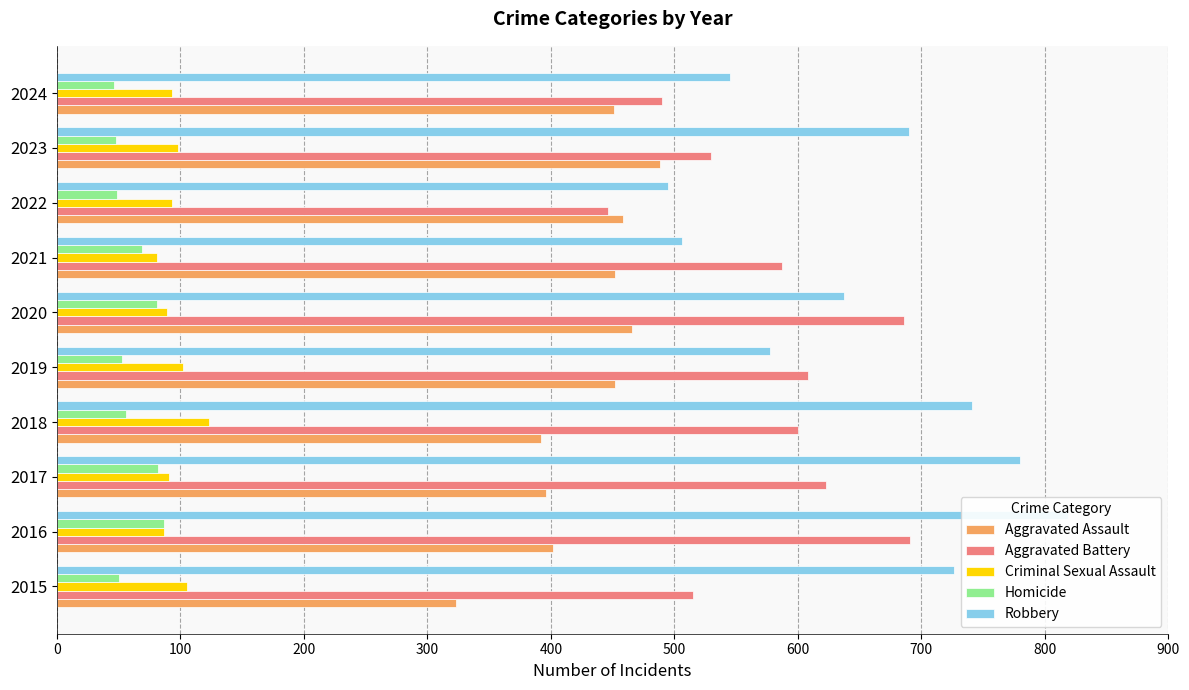

What is the value of the Aggravated Assault bar at the 2nd from the left?

402